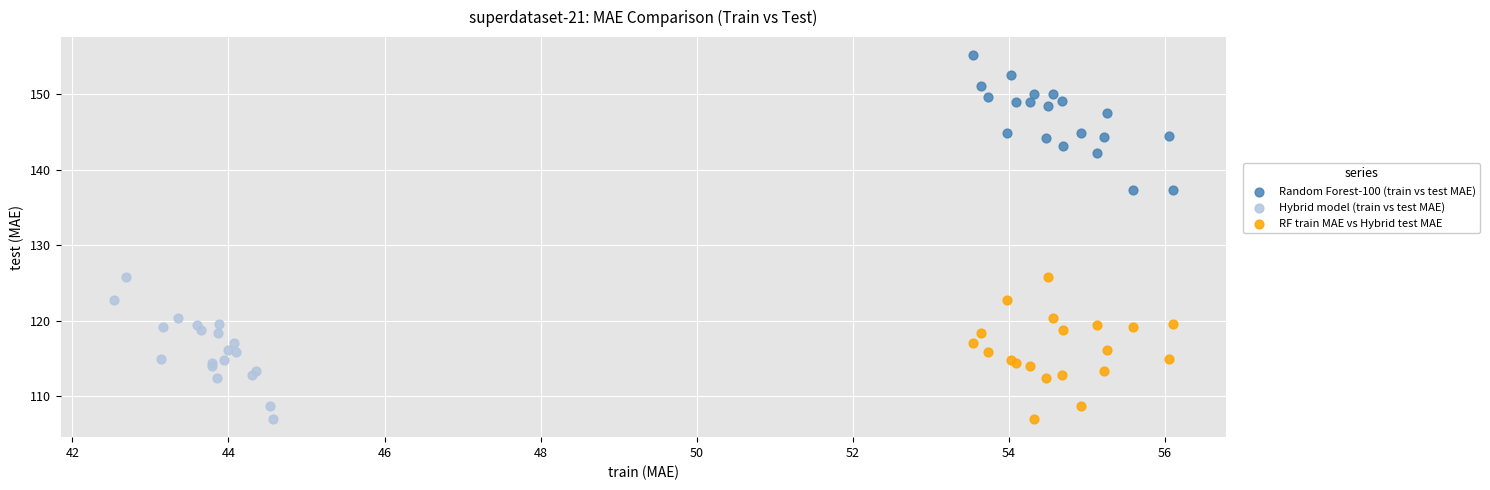

Which series contains the highest Y value?

Random Forest-100 (train vs test MAE)